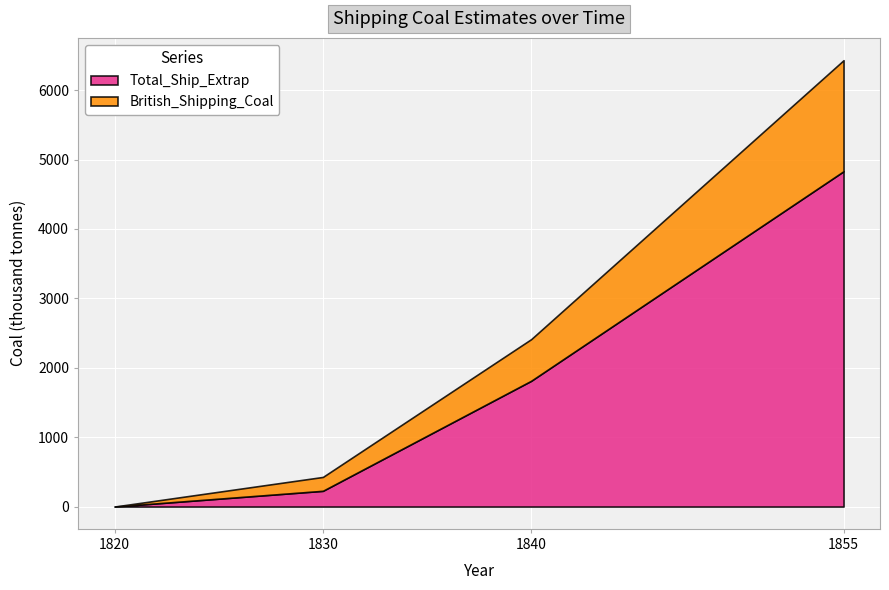

Reading left to right, what are all the values shown in this chart?

Total_Ship_Extrap: 0.0	226.5	1811.9	4831.8
British_Shipping_Coal: 0.0	200.0	600.0	1600.0